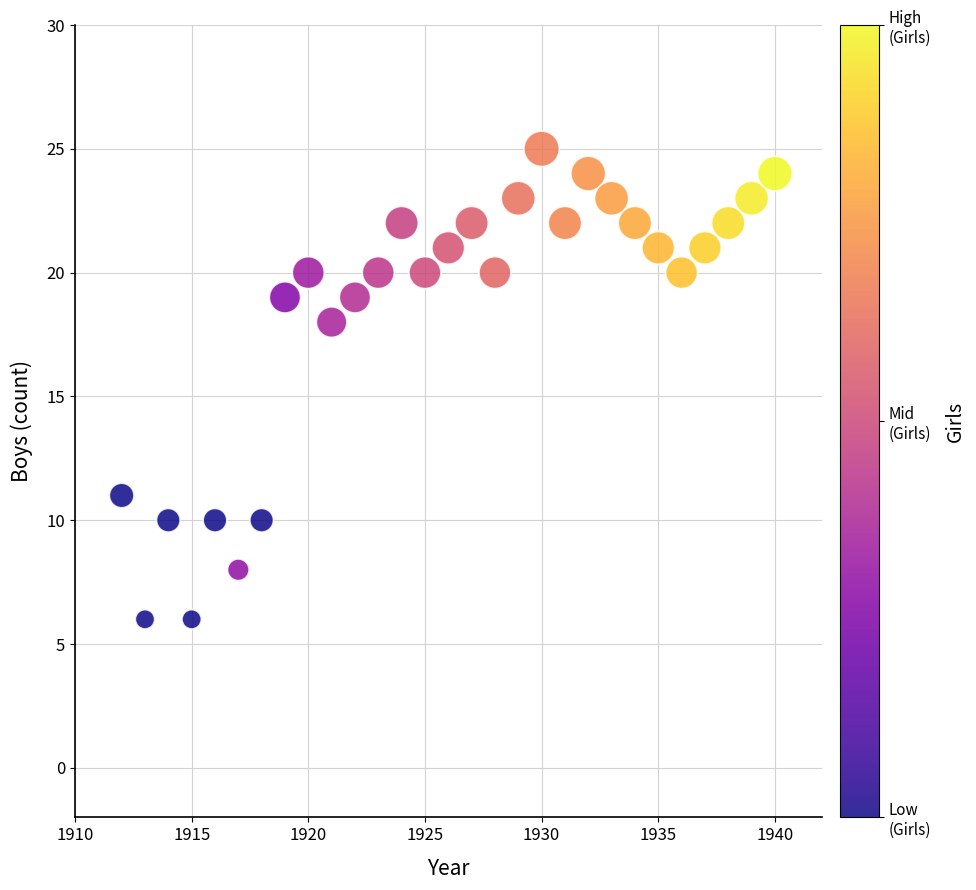

What Y value in the scatter plot is closest to 15?

18